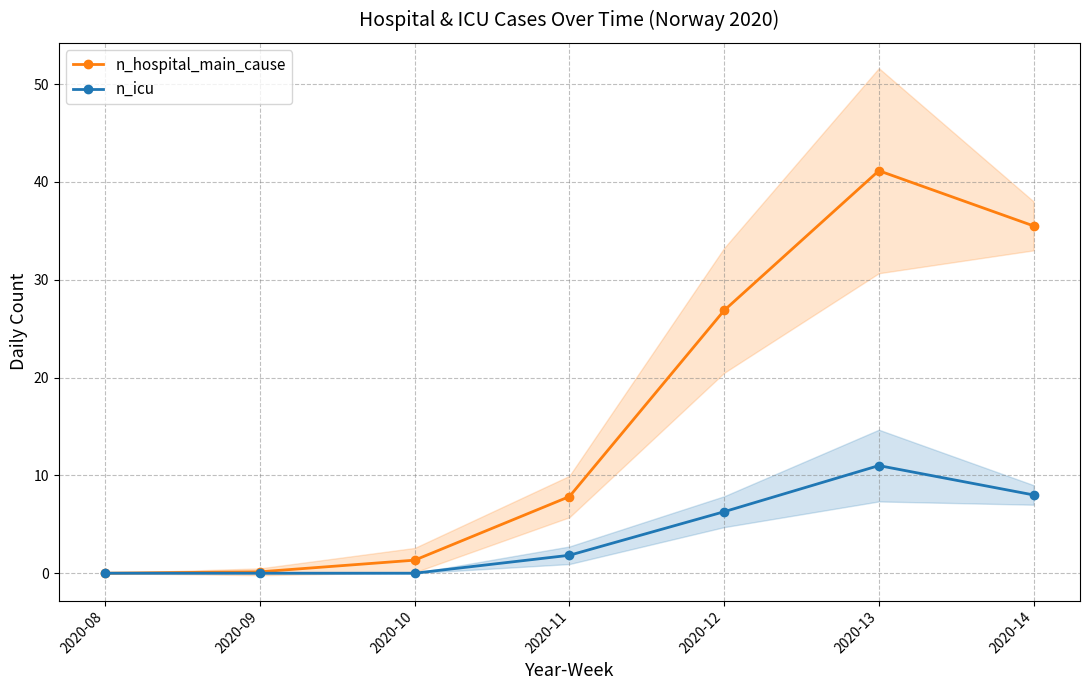

What is the total value across all series at 2020-09?

0.1